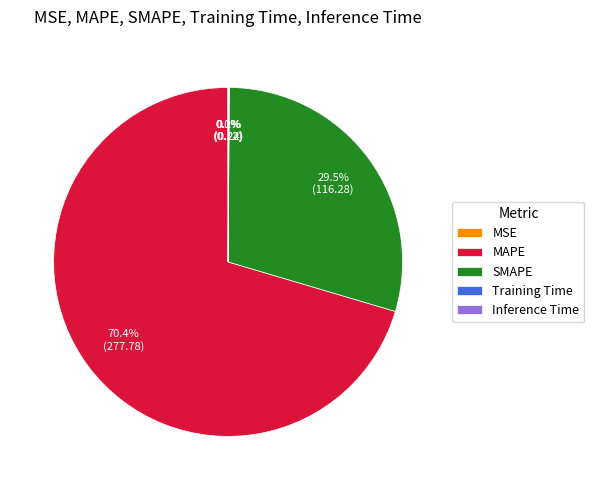

Which category accounts for the majority?

MAPE